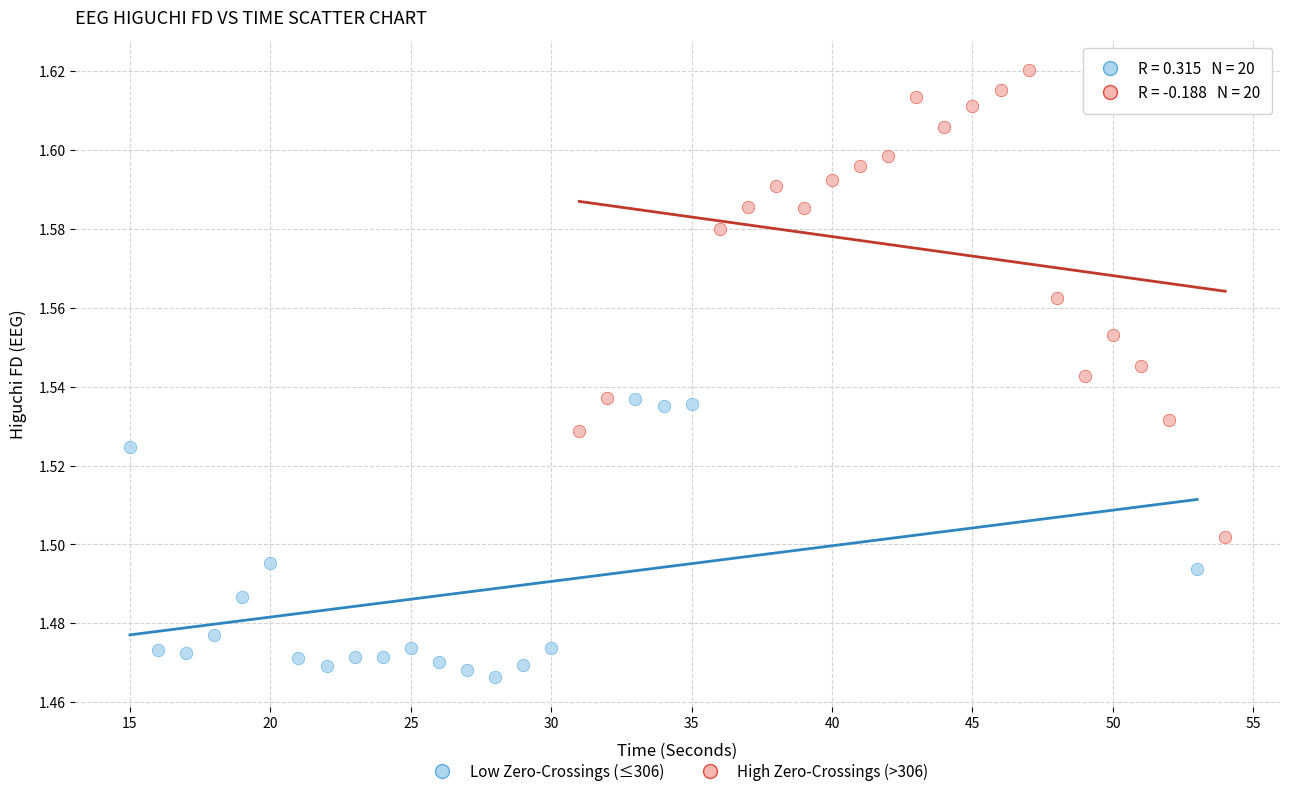

Which series has the widest spread of Y values?

High Zero-Crossings (>306)